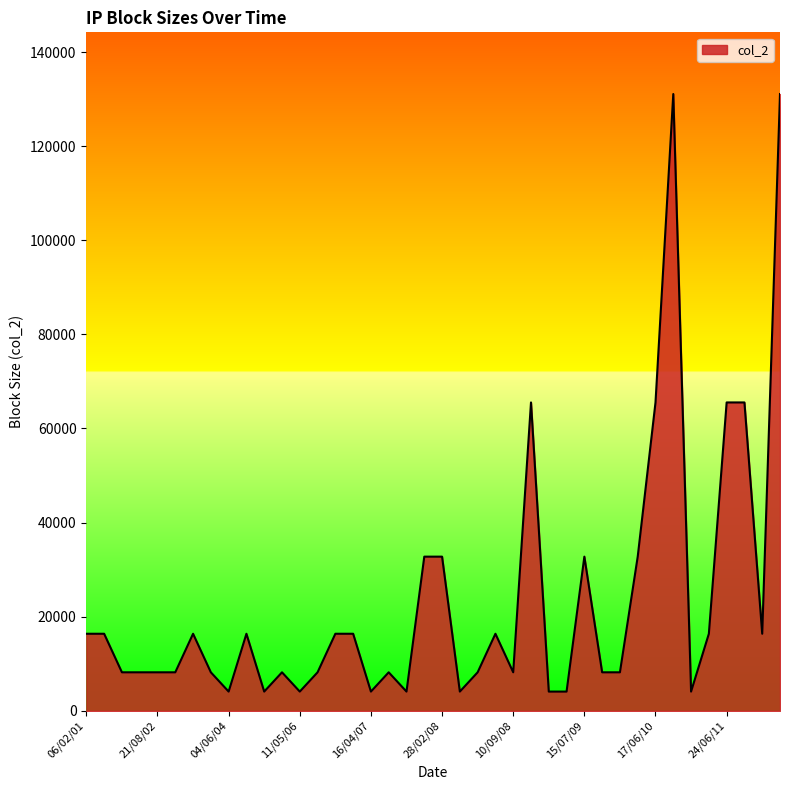

What is the difference between the maximum and minimum values?

126976